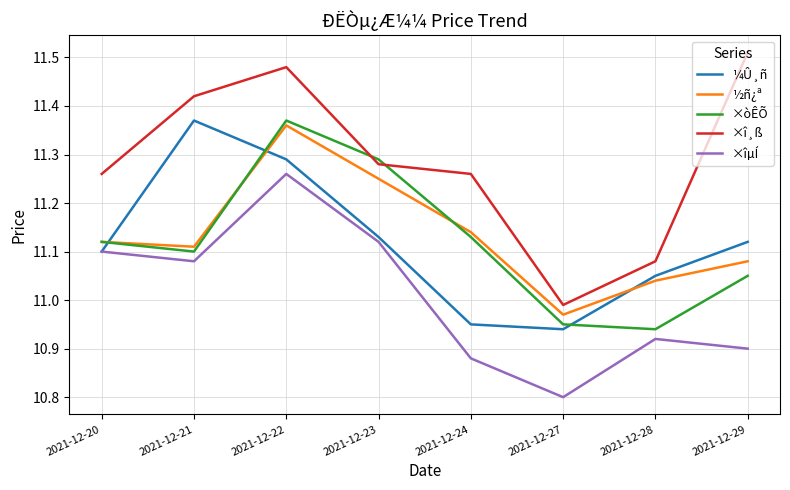

What is the total value across all series at 2021-12-21?

56.1